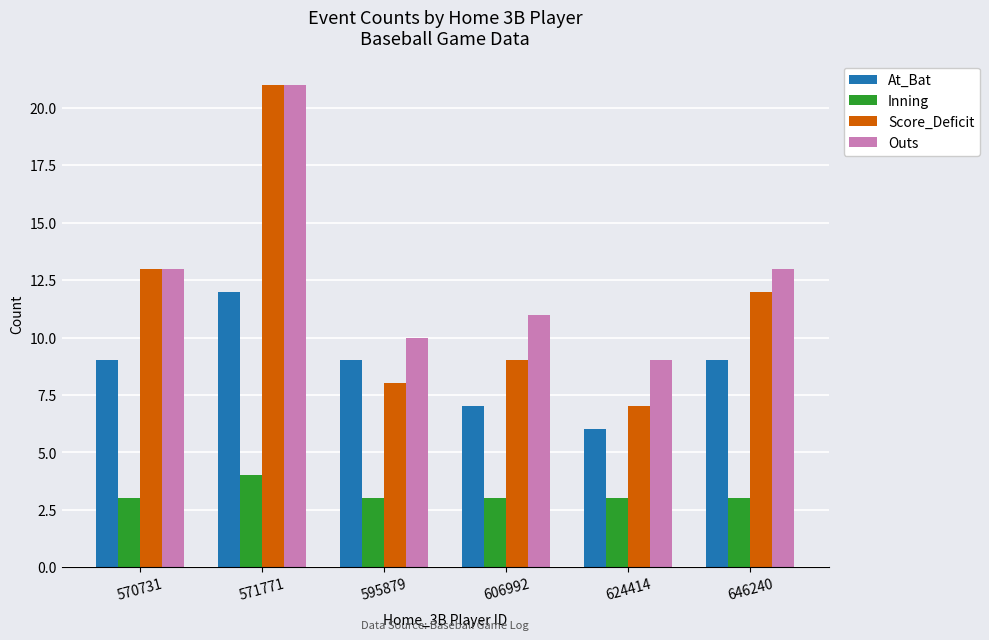

Reading left to right, transcribe all the data shown in this chart.

At_Bat: 570731=9	571771=12	595879=9	606992=7	624414=6	646240=9
Inning: 570731=3	571771=4	595879=3	606992=3	624414=3	646240=3
Score_Deficit: 570731=13	571771=21	595879=8	606992=9	624414=7	646240=12
Outs: 570731=13	571771=21	595879=10	606992=11	624414=9	646240=13